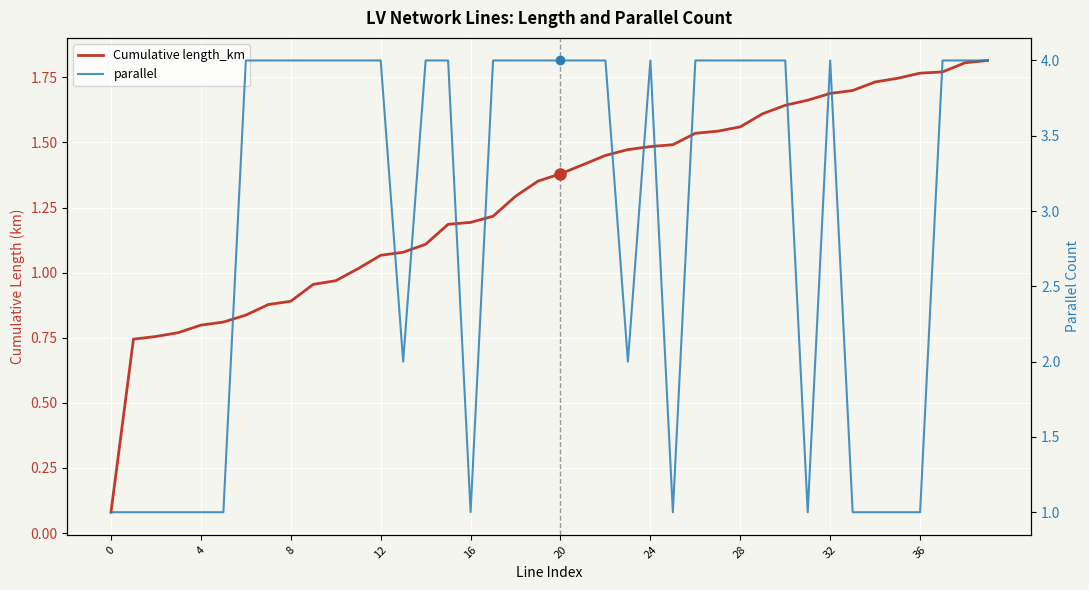

Reading left to right, extract all data points from this chart.

Cumulative length_km: 0.1	0.7	0.8	0.8	0.8	0.8	0.8	0.9	0.9	1.0	1.0	1.0	1.1	1.1	1.1	1.2	1.2	1.2	1.3	1.4	1.4	1.4	1.5	1.5	1.5	1.5	1.5	1.5	1.6	1.6	1.6	1.7	1.7	1.7	1.7	1.7	1.8	1.8	1.8	1.8
parallel: 1.0	1.0	1.0	1.0	1.0	1.0	4.0	4.0	4.0	4.0	4.0	4.0	4.0	2.0	4.0	4.0	1.0	4.0	4.0	4.0	4.0	4.0	4.0	2.0	4.0	1.0	4.0	4.0	4.0	4.0	4.0	1.0	4.0	1.0	1.0	1.0	1.0	4.0	4.0	4.0